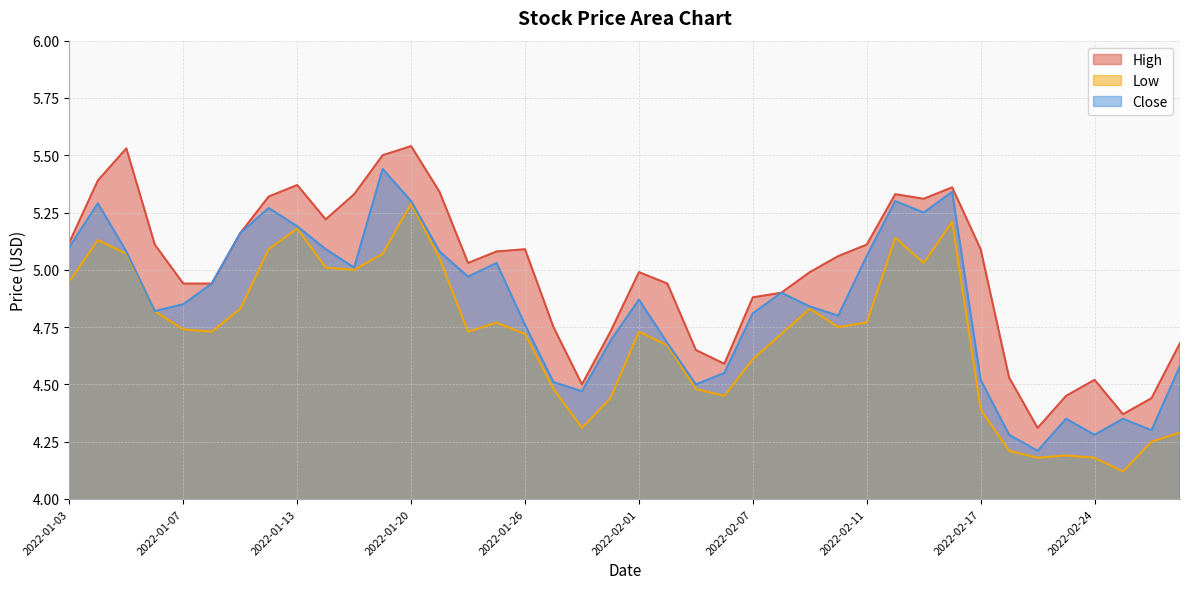

List the series in order of their peak value, highest first.

High, Close, Low